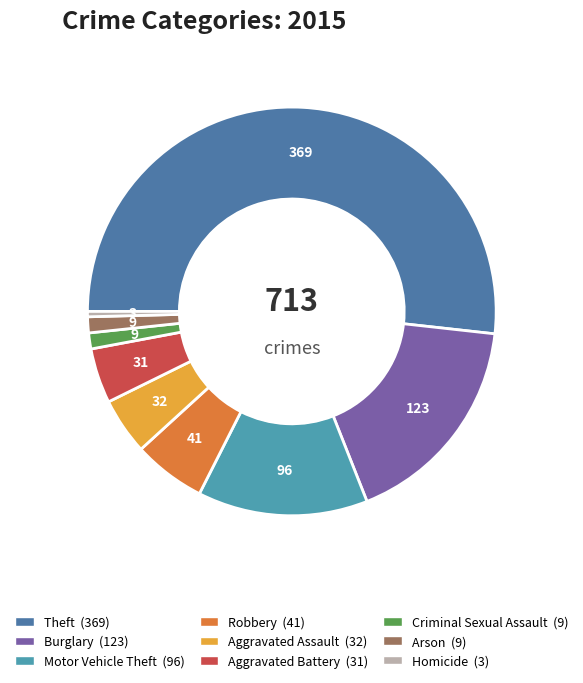

Do Motor Vehicle Theft and Criminal Sexual Assault together represent more than half of the pie?

No